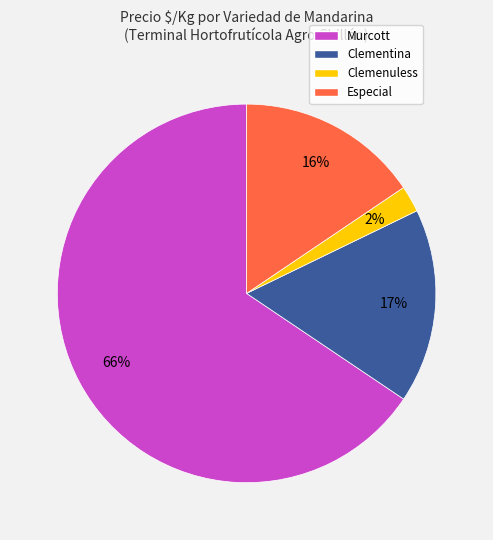

Is it true that Clementina is 17% of the pie?

True